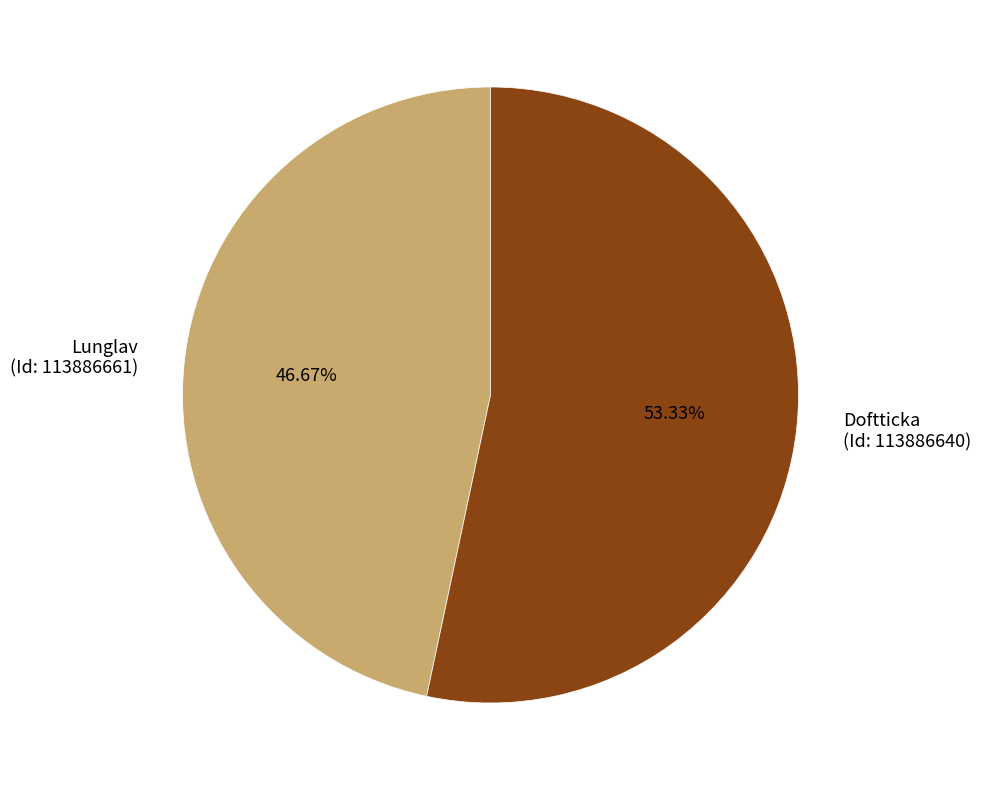

Does any single category account for the majority?

Yes